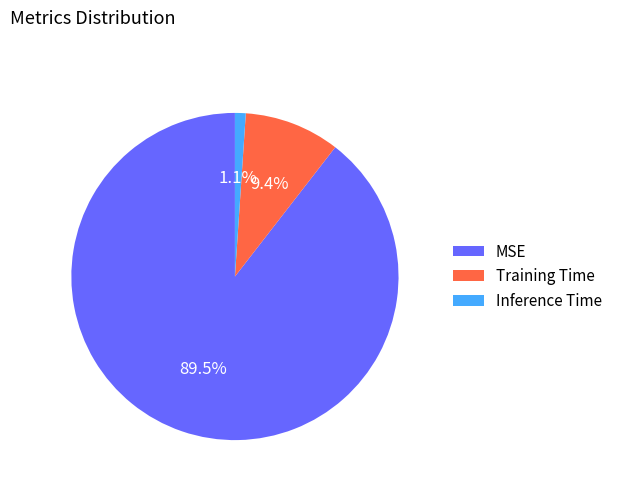

What is the largest slice in the pie chart?

MSE